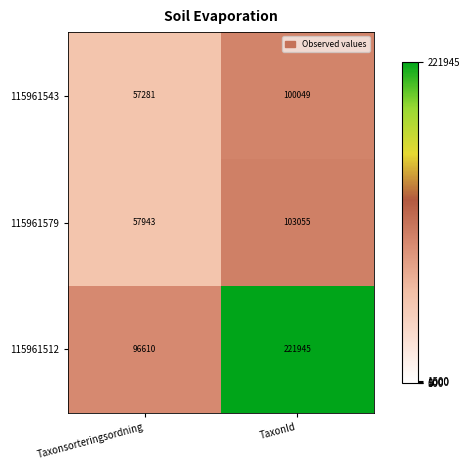

Count the number of categories in the chart.

2